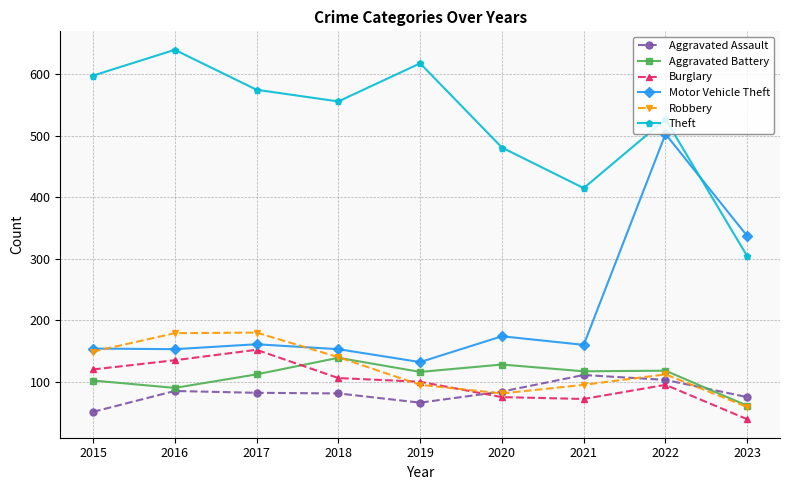

Read the Burglary value at 2020.

75